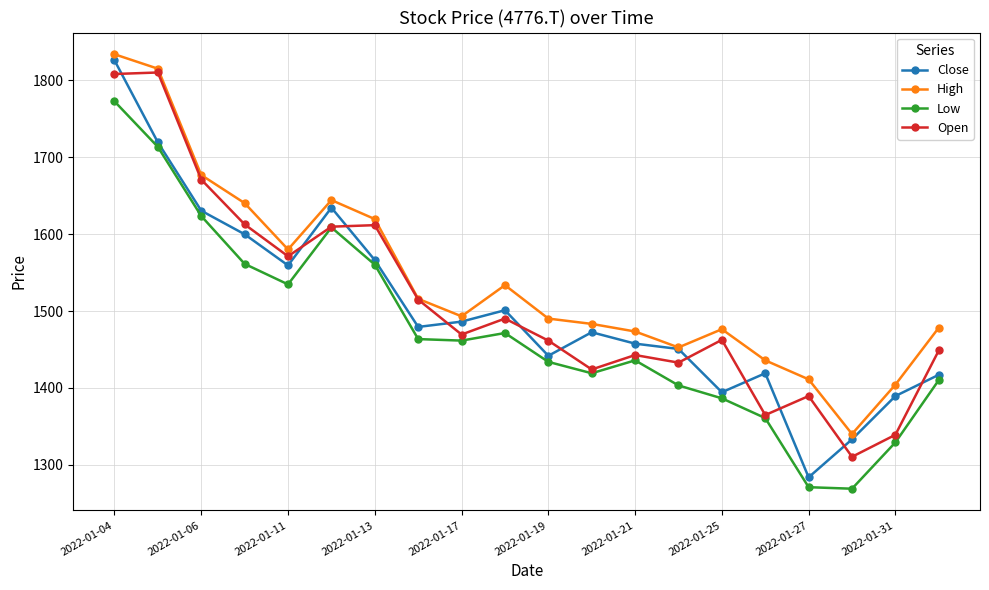

True or false: Open and Close cross at least once.

True